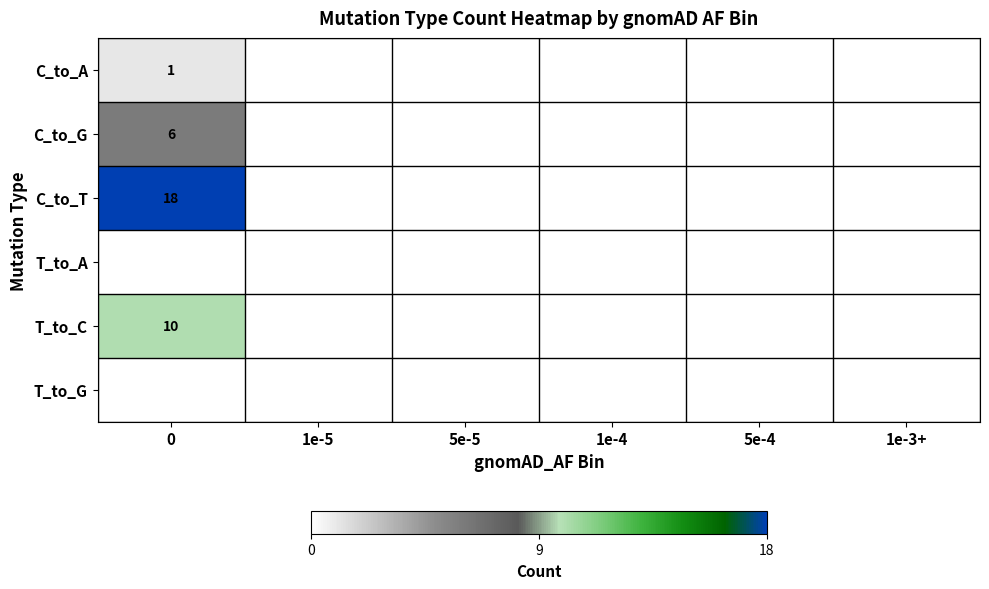

Is it true that C_to_A equals 2 at 0?

False